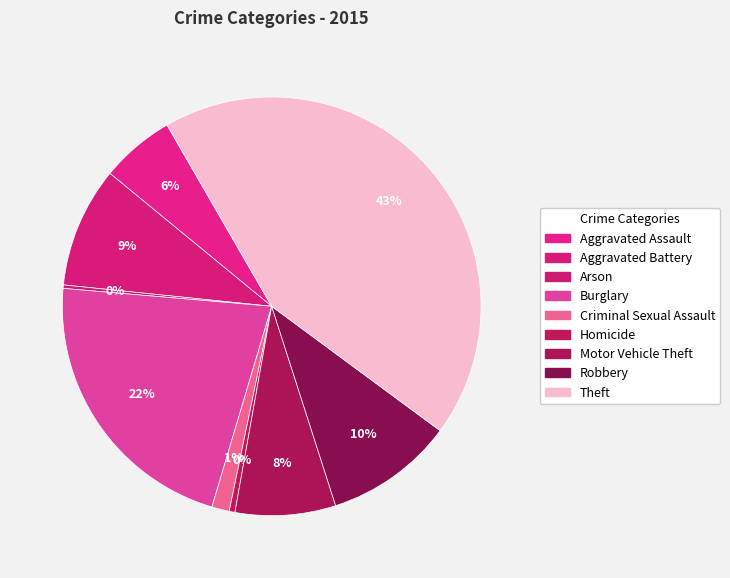

What portion of the pie excludes Aggravated Assault?

94.3%